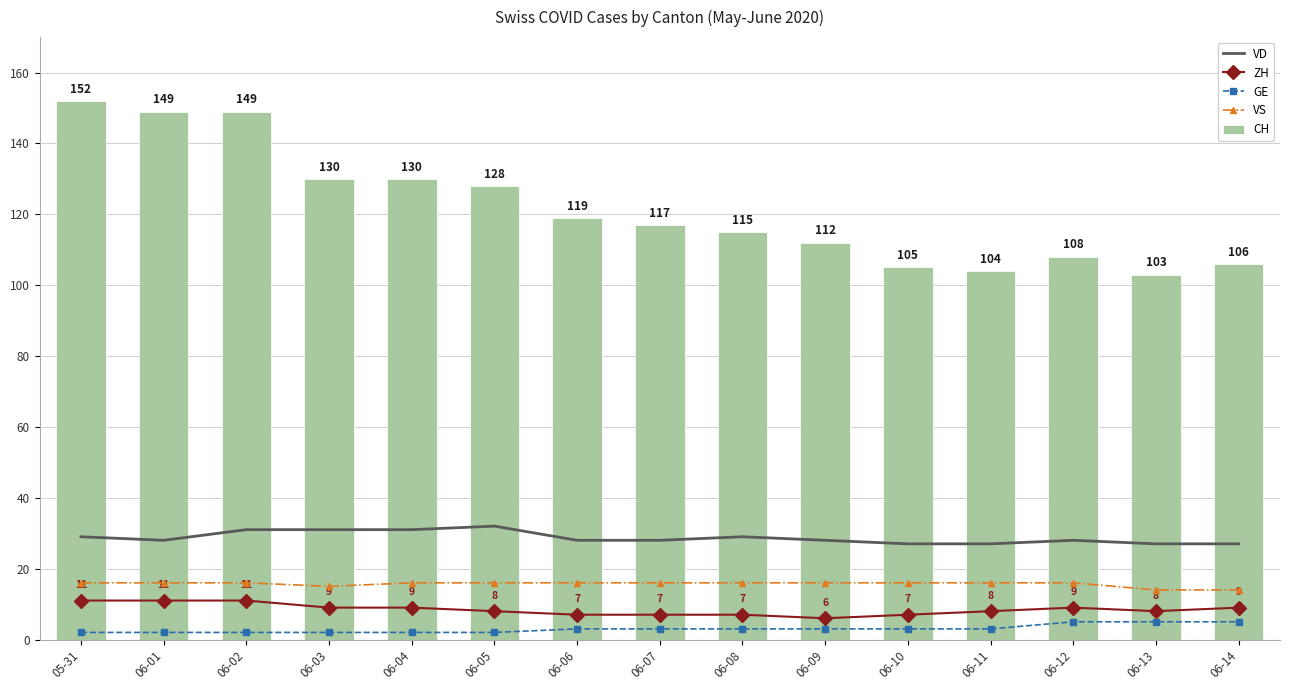

What are all the series names shown in the legend?

VD, ZH, GE, VS, CH